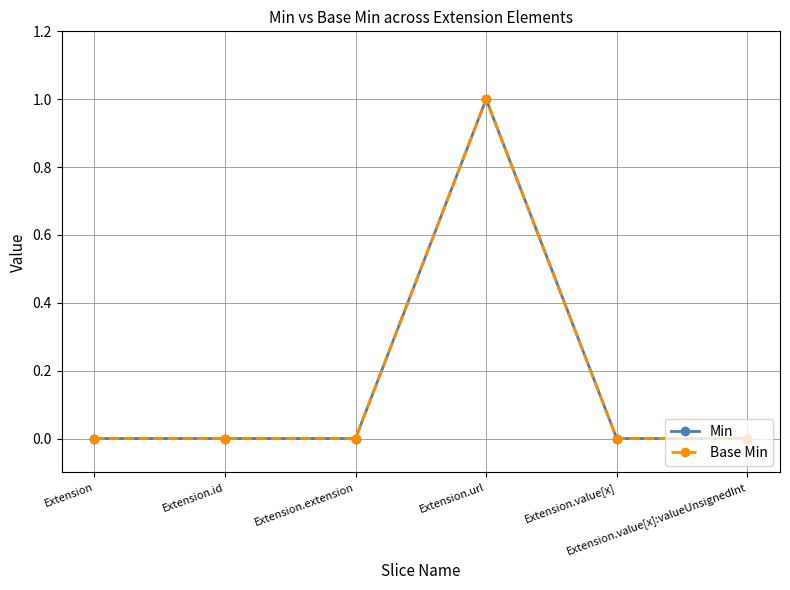

What position from the left is Extension.value[x]:valueUnsignedInt?

6